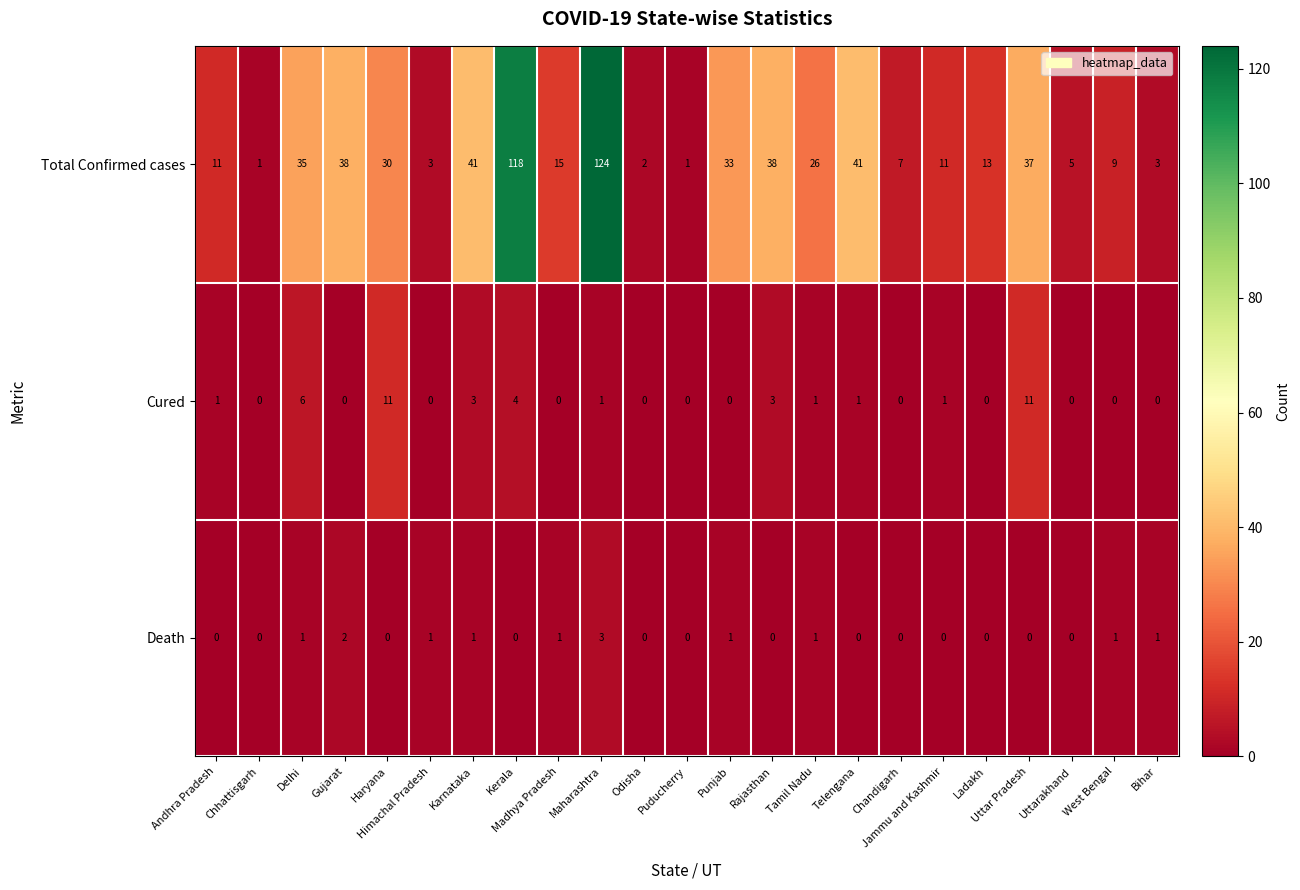

Is it true that Death equals -1 at Odisha?

False